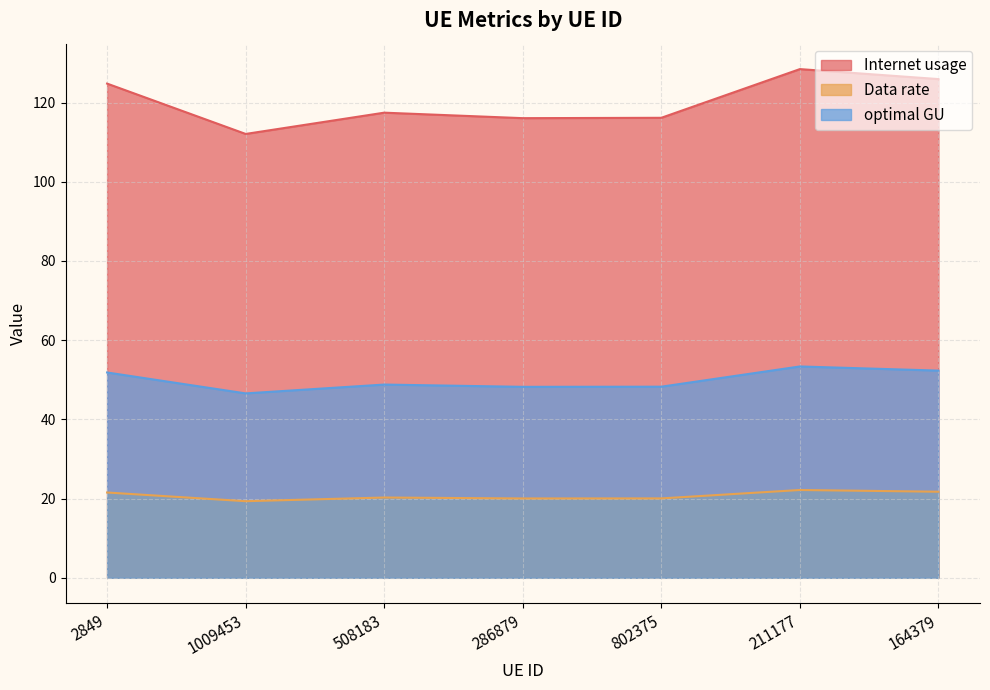

At which label does optimal GU reach its minimum?

1009453